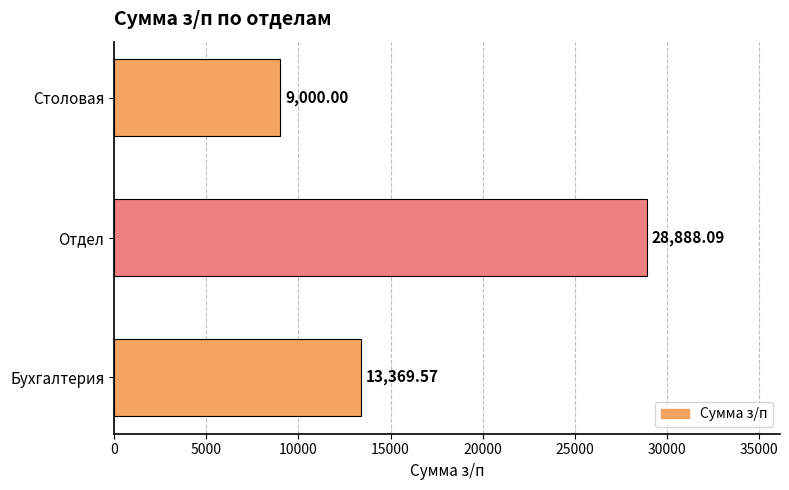

What is the ratio of the value at Отдел to the value at Бухгалтерия?

2.2